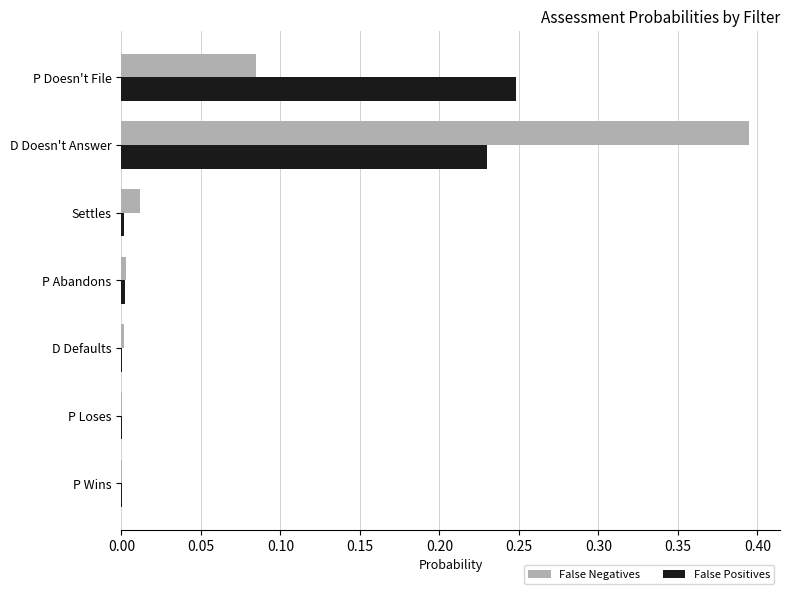

At which label does False Positives reach its peak?

P Doesn't File